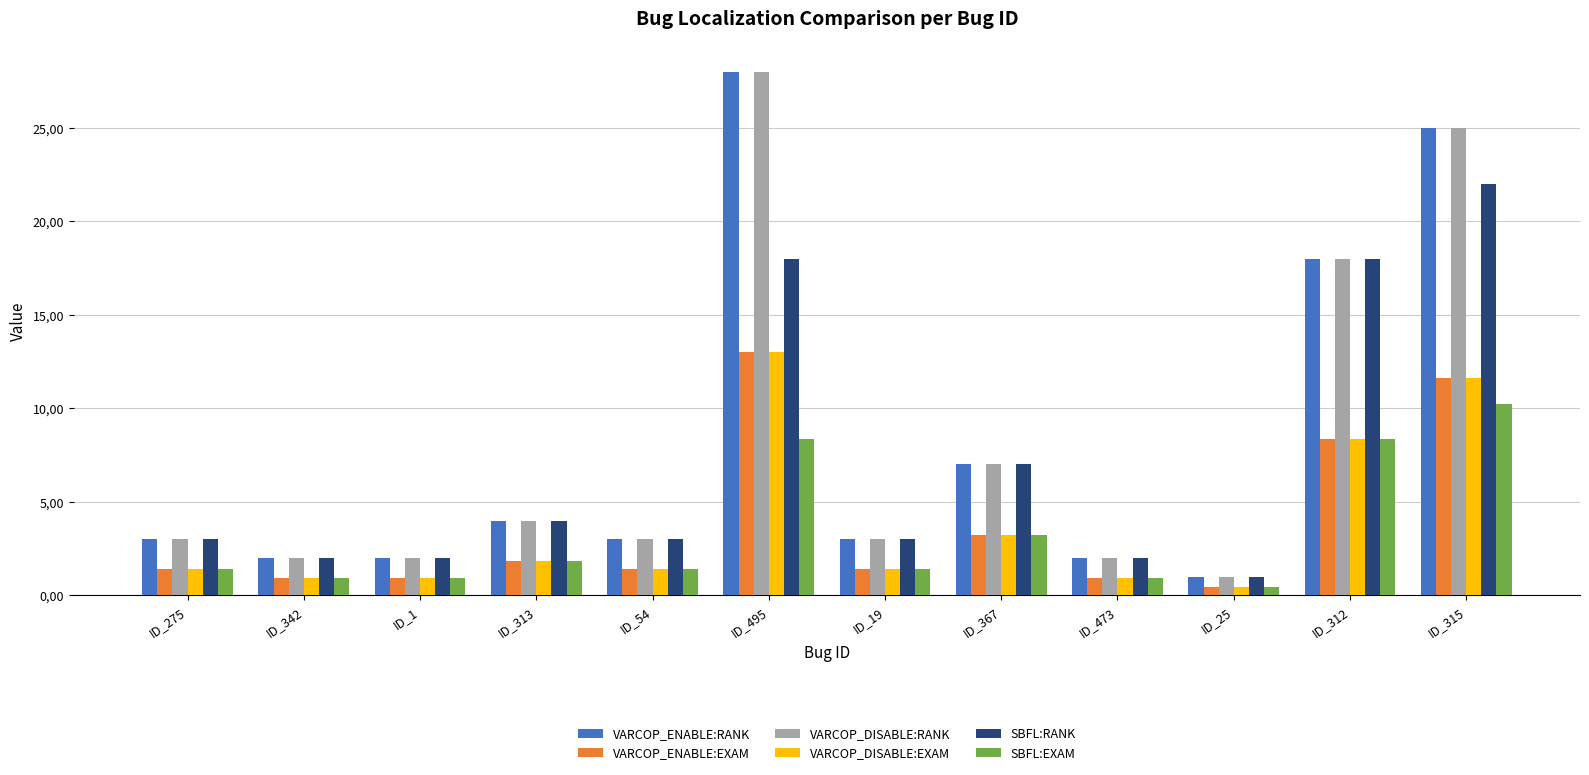

What is the sum of the SBFL:RANK values at ID_54 and ID_25?

4.0